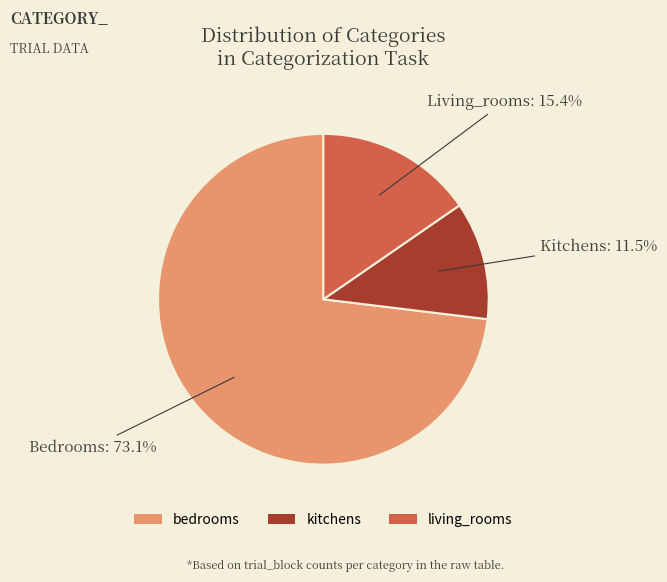

What is the total percentage of living_rooms and kitchens?

26.9%